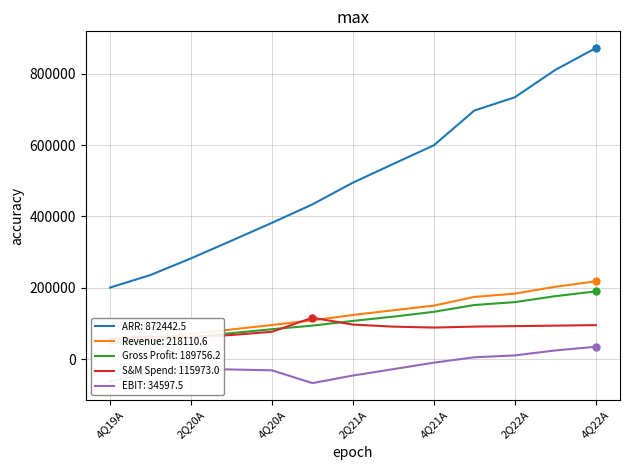

How many distinct data groups are displayed?

5